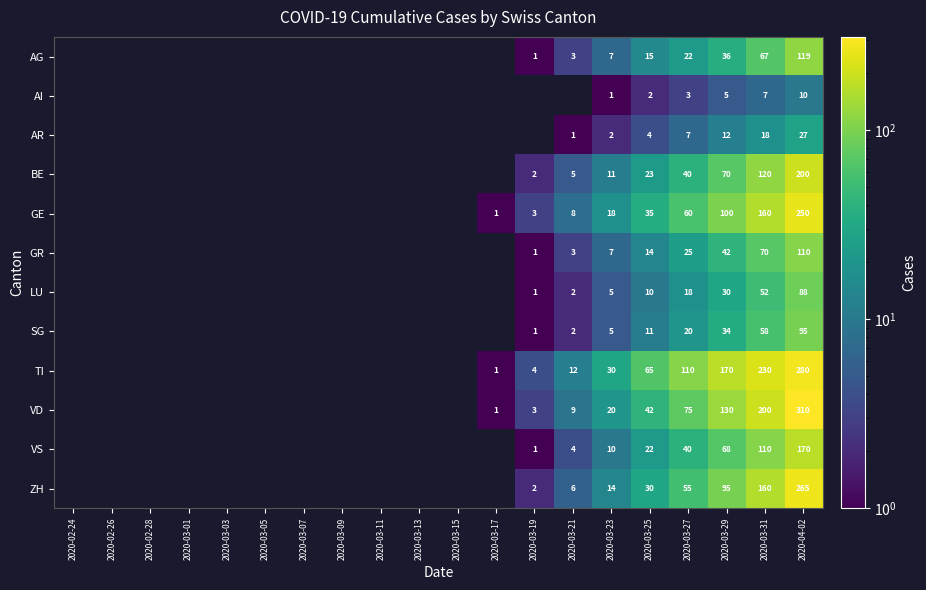

The SG series shows 34 at 2020-03-29. True or false?

True